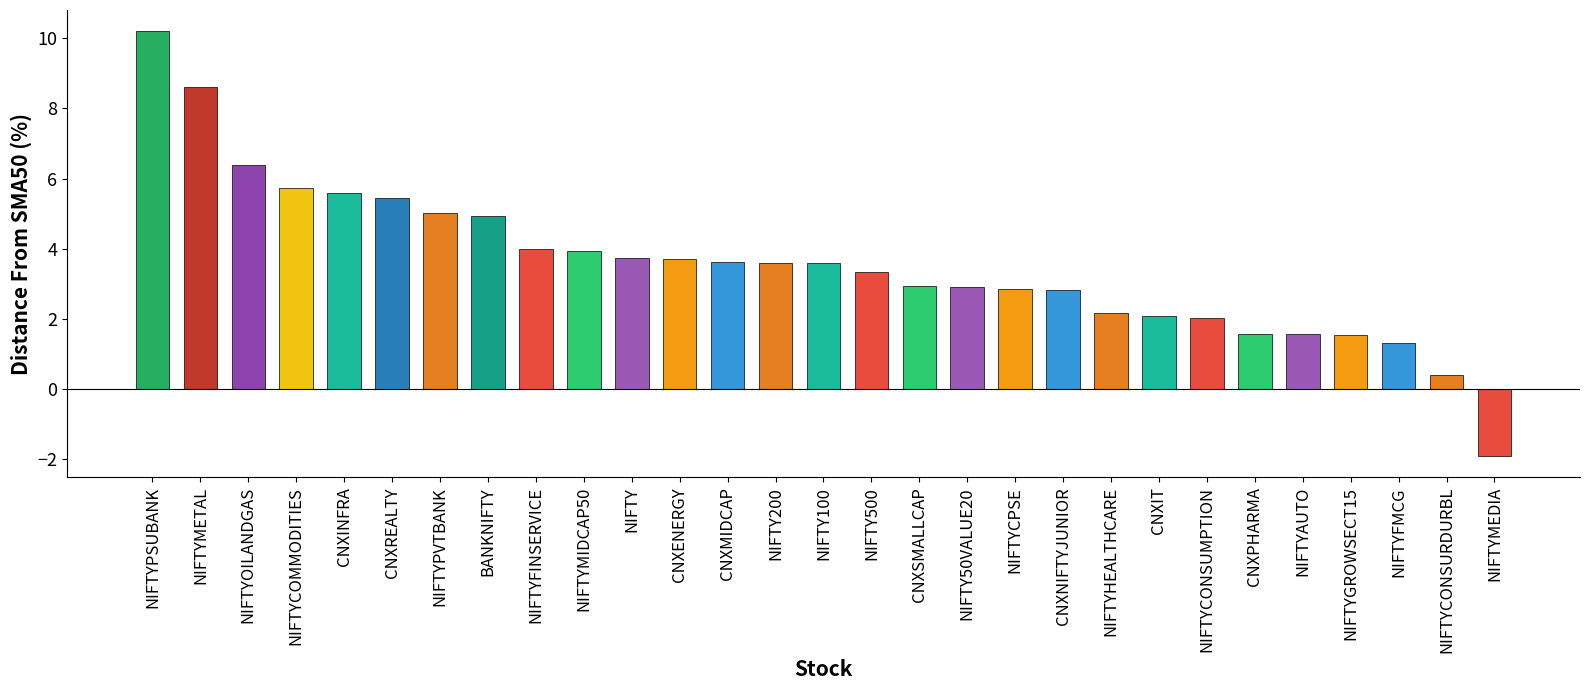

At which label does the data first exceed 3?

NIFTYPSUBANK